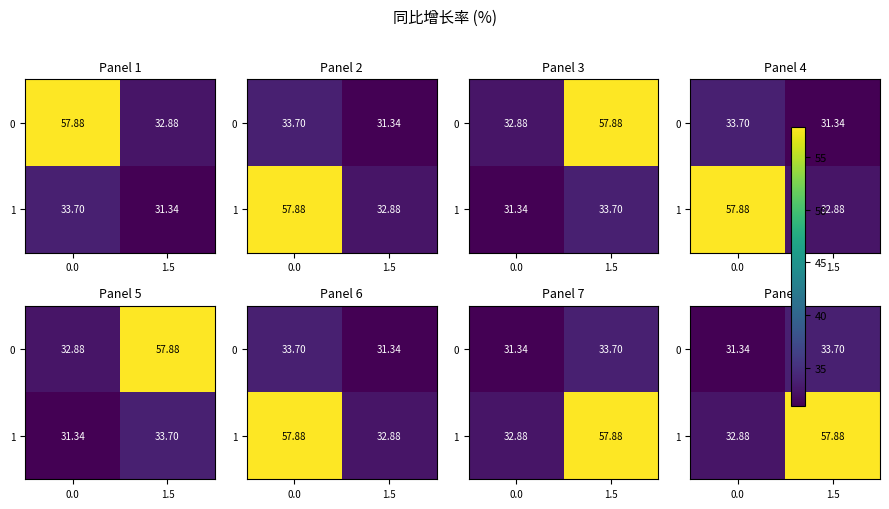

Which has a higher value, 1.5 or 0.0?

1.5